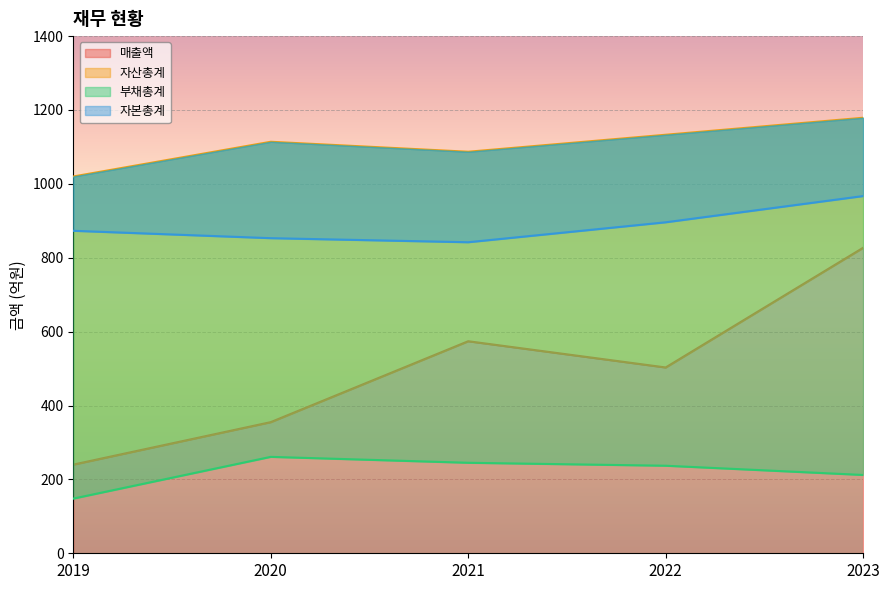

What is the value of the 부채총계 point at the 3rd from the left?

245